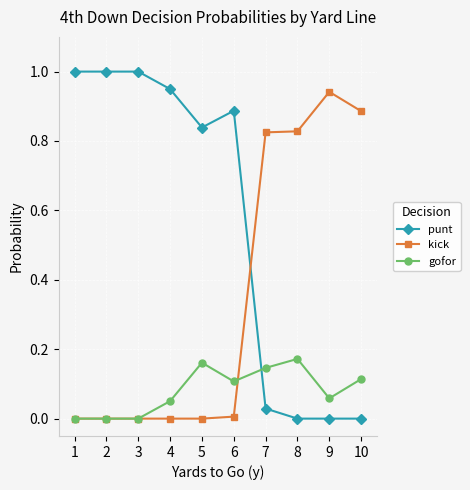

What is the greatest value displayed?

1.0